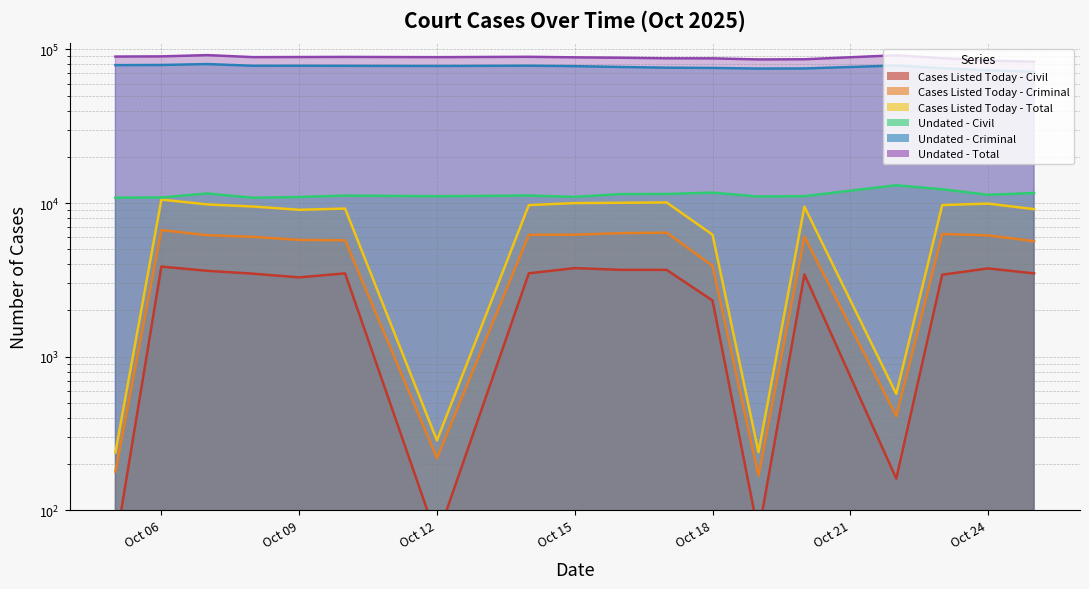

Between 2025-10-08 and 2025-10-17, which series saw the biggest shift?

Undated - Criminal